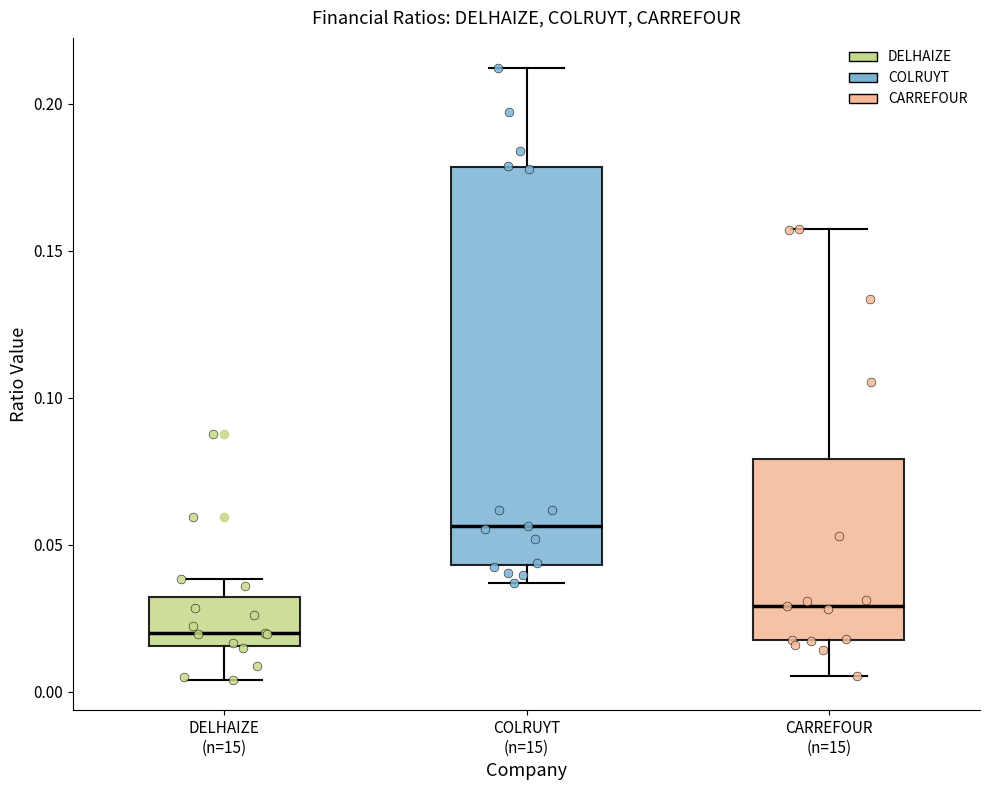

Reading left to right, read every box against the y-axis: the position of its median line, the range the box covers, and the ends of its whiskers. The values are not printed on the chart, so give them approximately, as read against the axis.

DELHAIZE (n=15): median 0.020, box 0.015 to 0.030, whiskers 0.005 to 0.040
COLRUYT (n=15): median 0.055, box 0.045 to 0.180, whiskers 0.035 to 0.210
CARREFOUR (n=15): median 0.030, box 0.020 to 0.080, whiskers 0.005 to 0.155